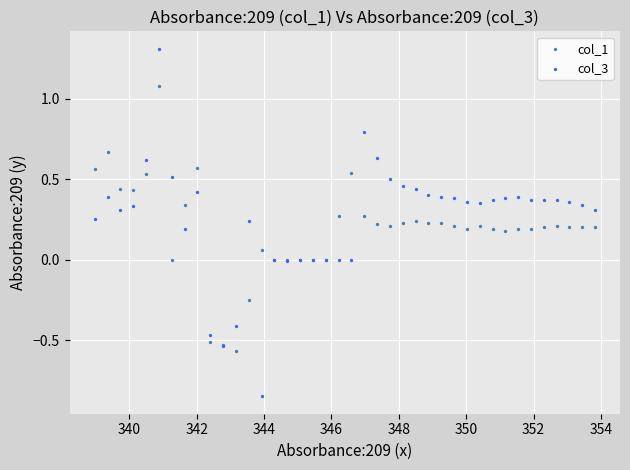

Which series contains the highest Y value?

col_3